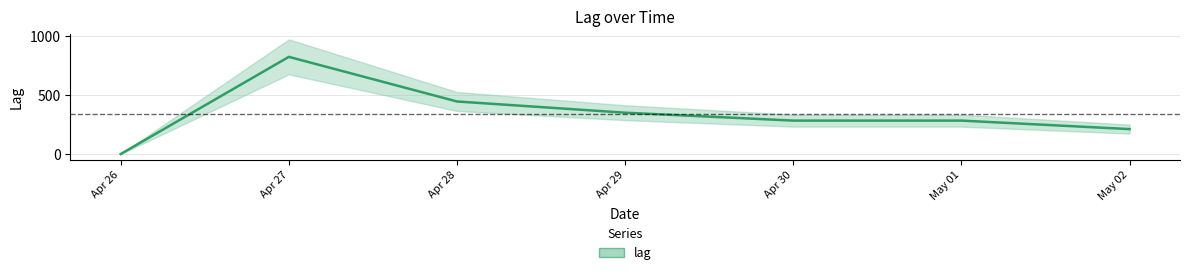

Does the chart display data point markers on the line(s)?

No